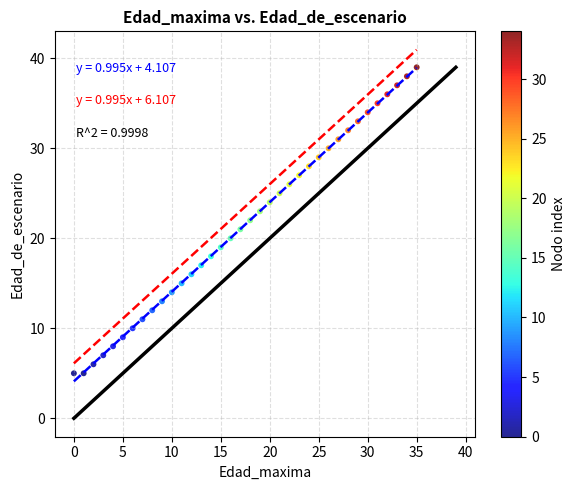

What is the range of Y values (max minus min)?

34